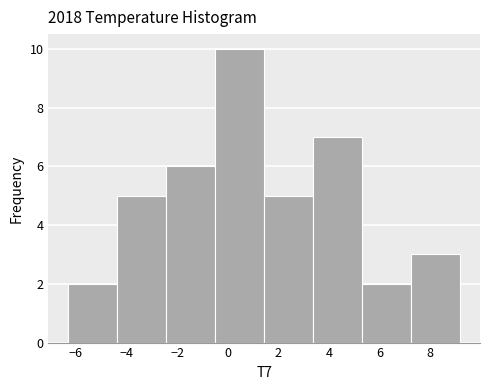

How tall is the bar that spans -0.4 to 1.4 on the x-axis? Neither the bar edges nor the heights are printed on the chart, so give them approximately, as read against the axes.

10